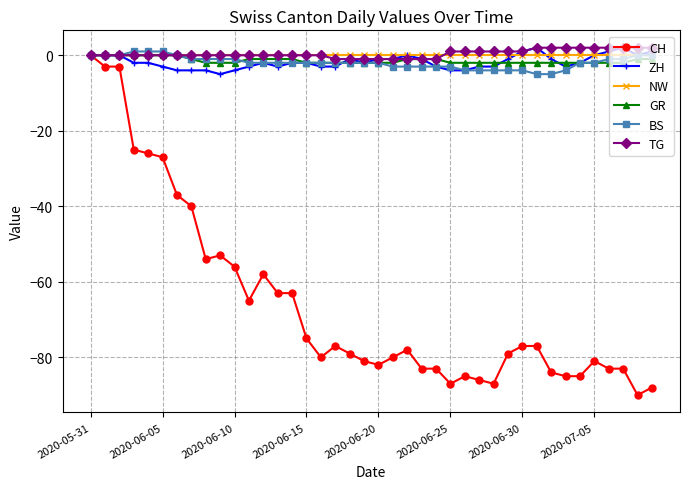

Is this an area chart (filled region under the line)?

No